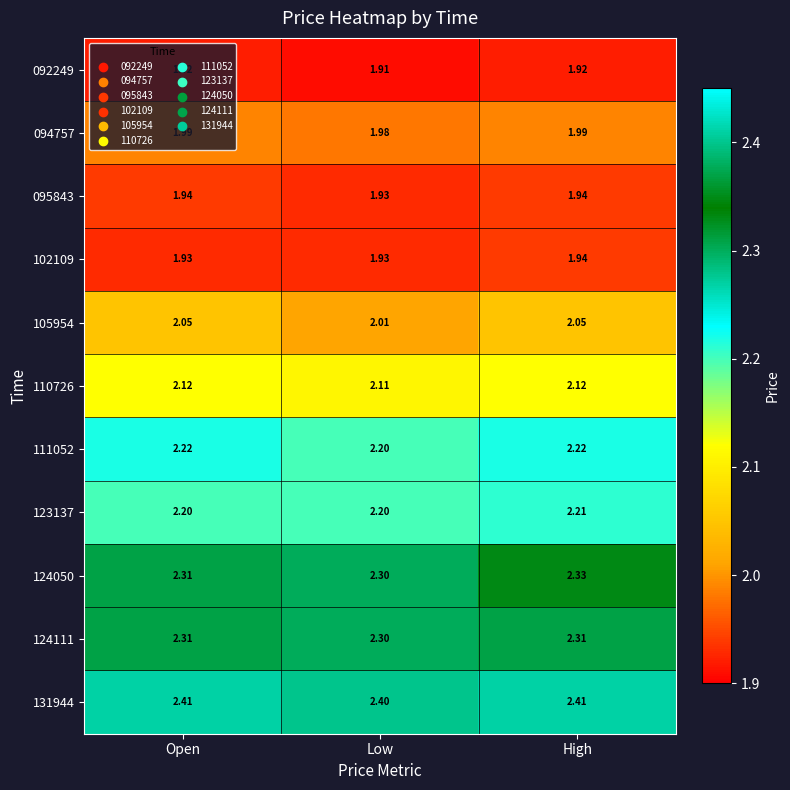

At which label does 111052 reach its minimum?

Low